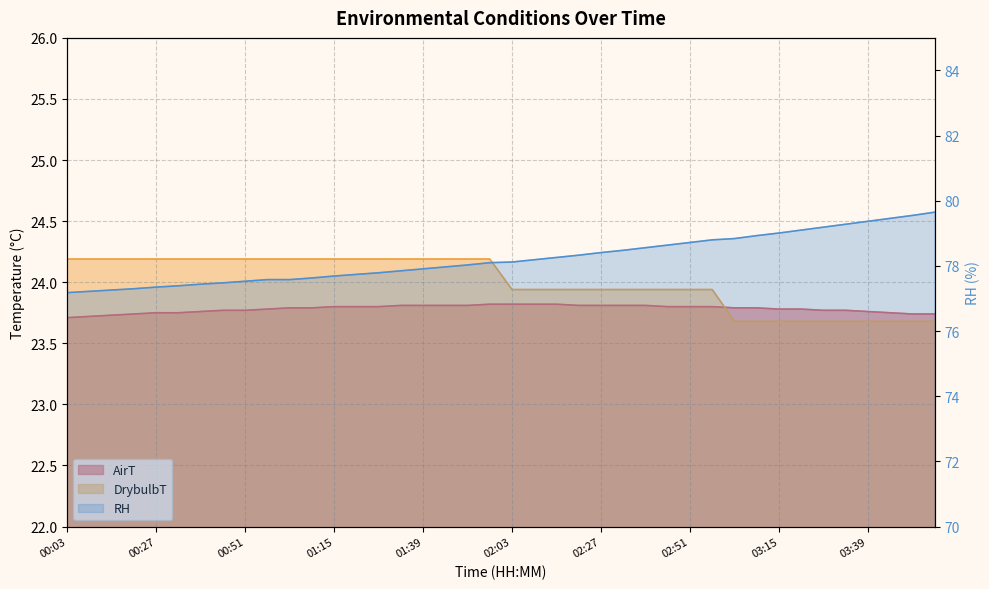

Which category has the lowest value across all series?

00:03